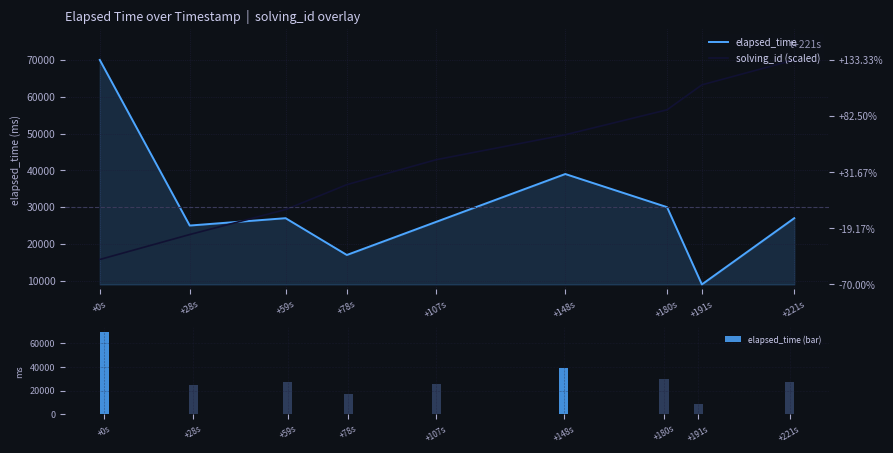

What are all the series names shown in the legend?

elapsed_time, solving_id (scaled), elapsed_time (bar)